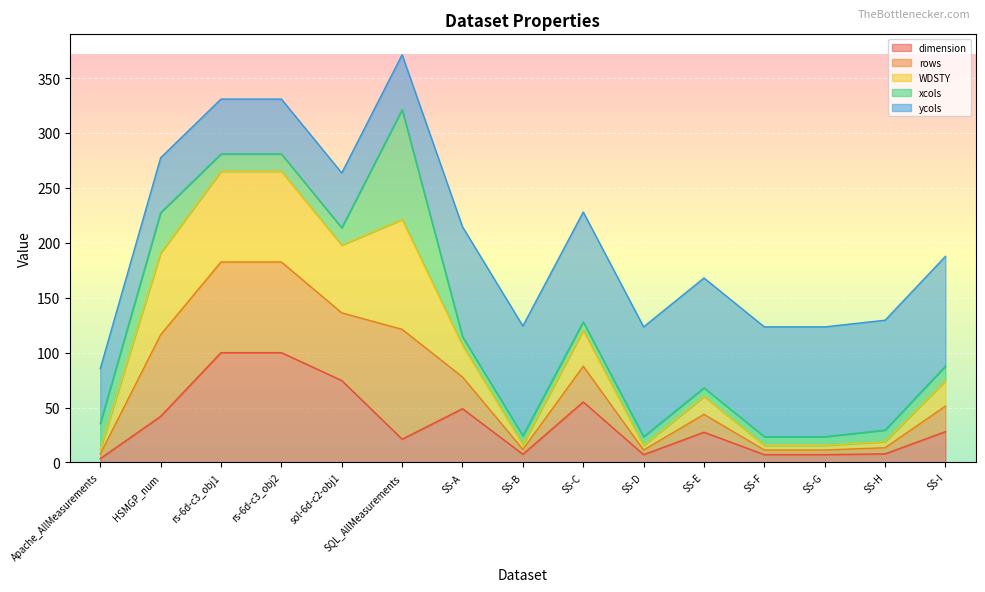

What is the total value across all series at sol-6d-c2-obj1?

263.6